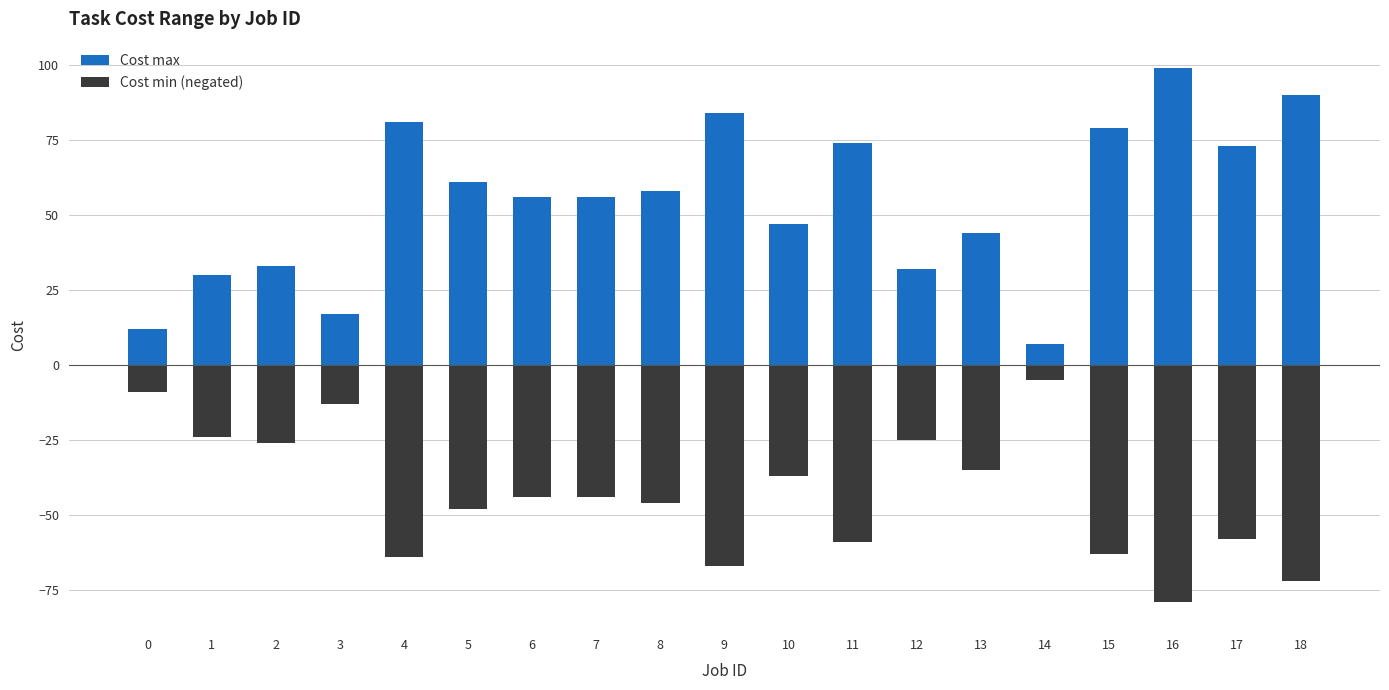

At how many categories does at least one series exceed 90?

1